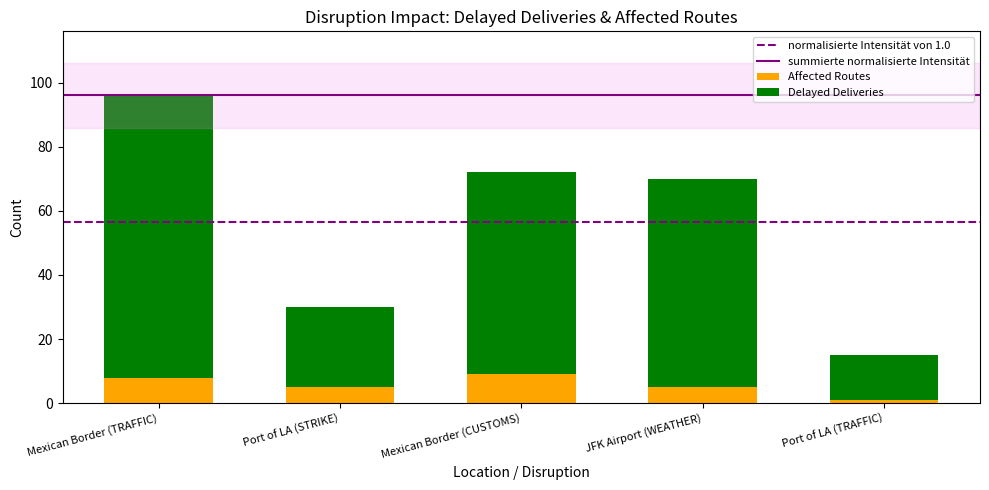

What is the sum of all Affected Routes values?

28